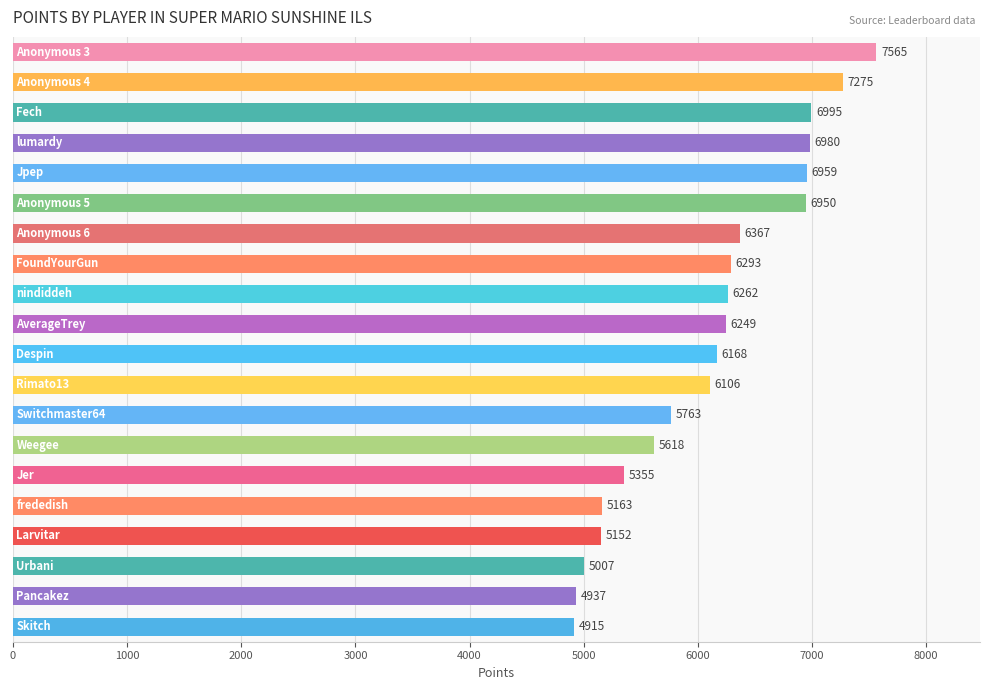

Does the chart contain any negative values?

No